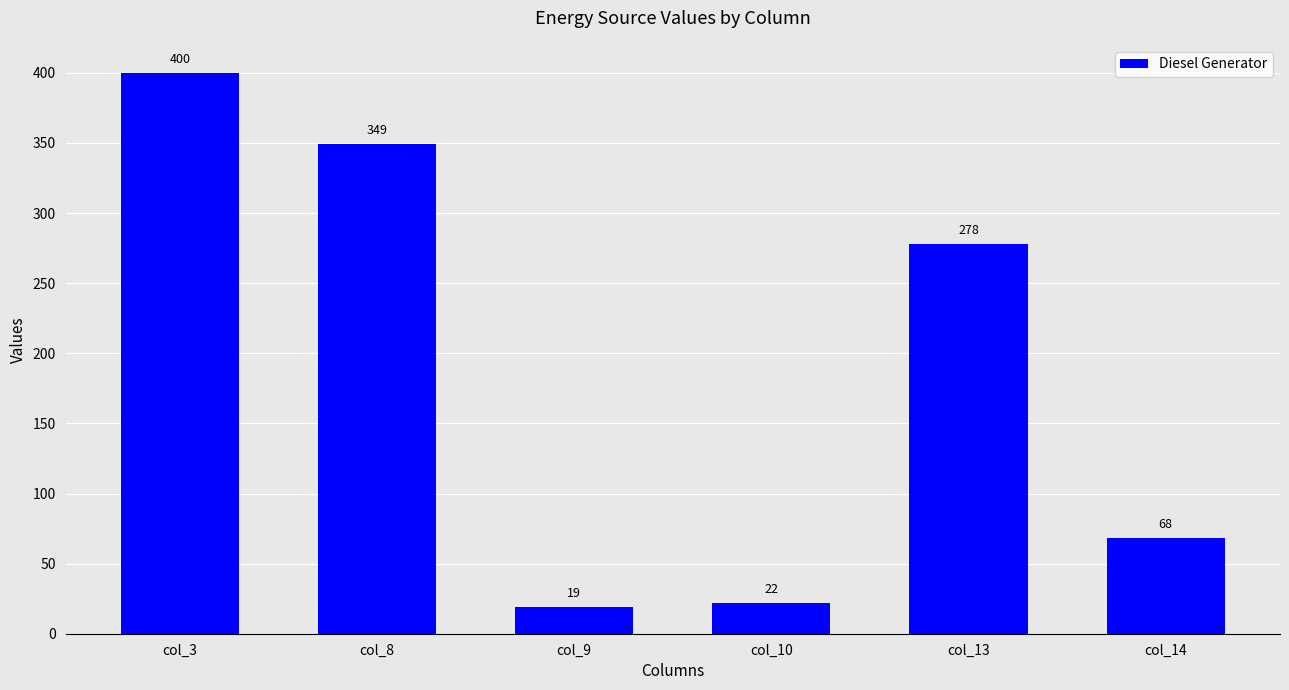

Which label corresponds to the smallest value in the chart?

col_9